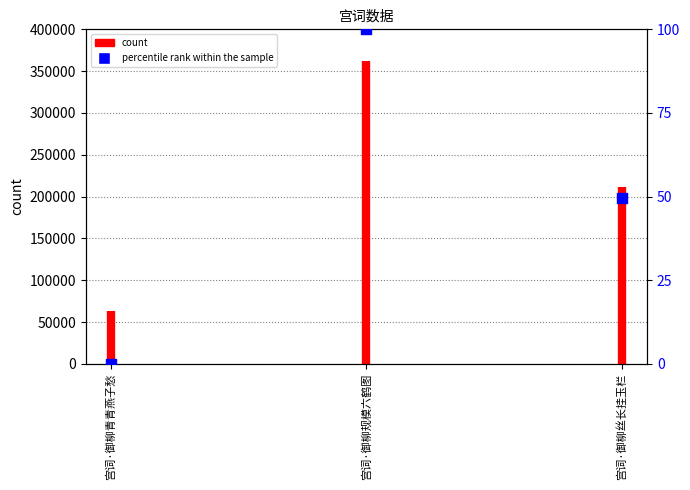

Between 宫词·御柳青青燕子愁 and 宫词·御柳丝长挂玉栏, which is larger?

宫词·御柳丝长挂玉栏